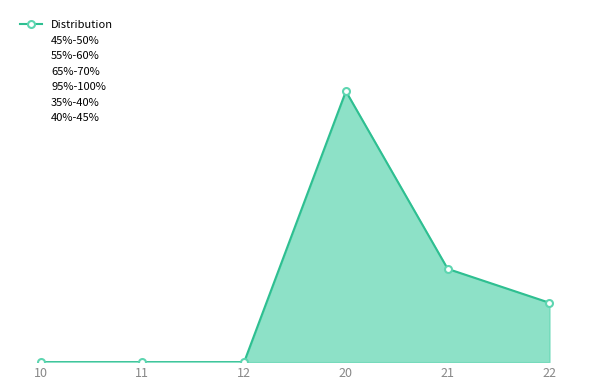

Which series has the largest total across all categories?

Distribution